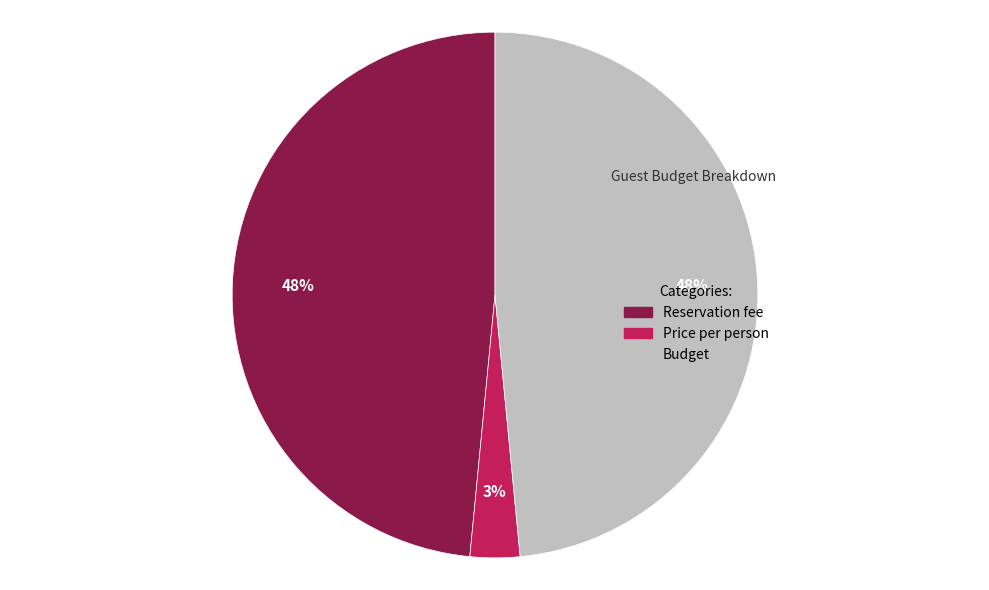

To the nearest percent, what percentage of the pie is Reservation fee?

48%